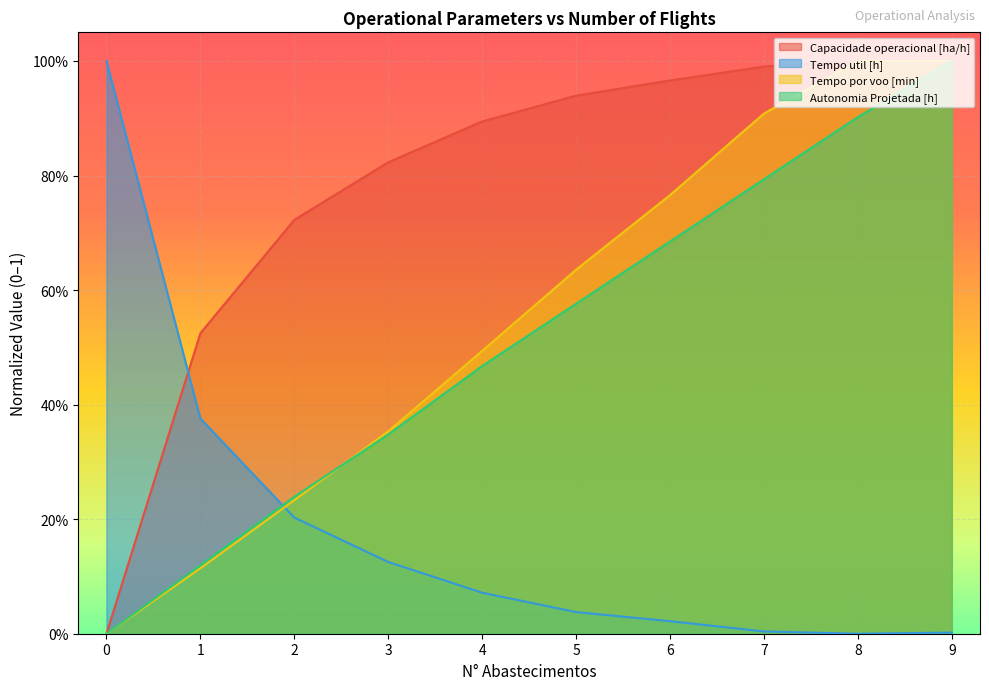

What are all the series names shown in the legend?

Capacidade operacional [ha/h], Tempo util [h], Tempo por voo [min], Autonomia Projetada [h]